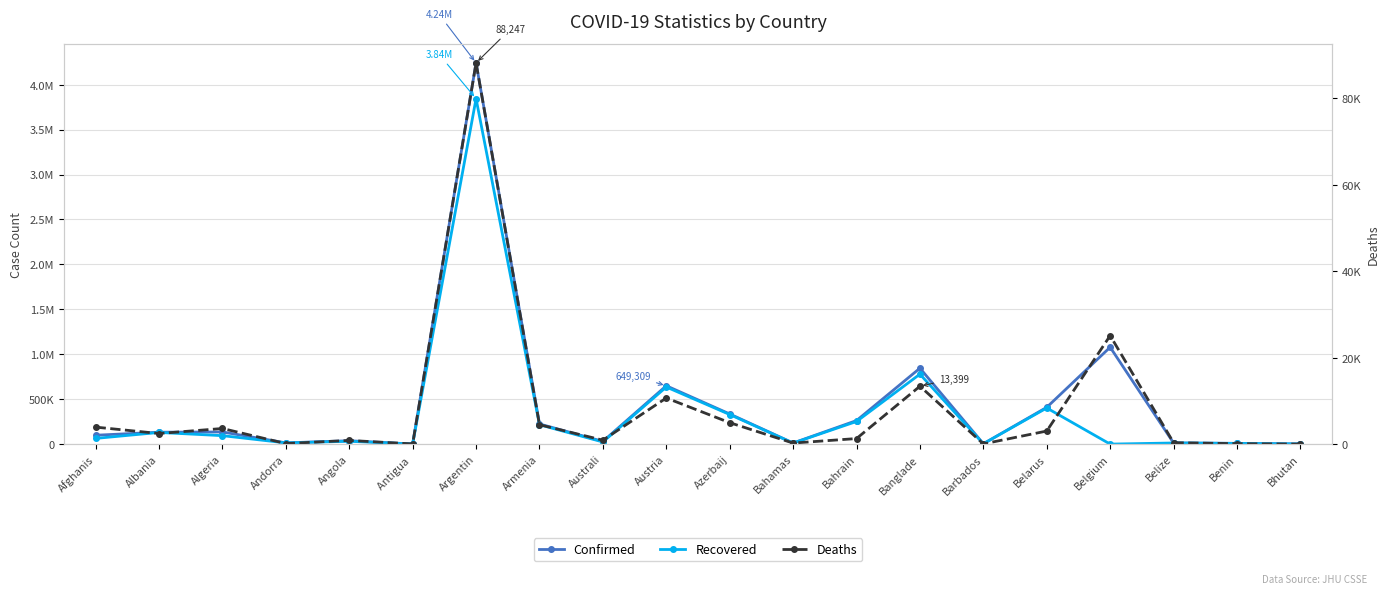

True or false: Deaths and Recovered intersect in this chart.

True